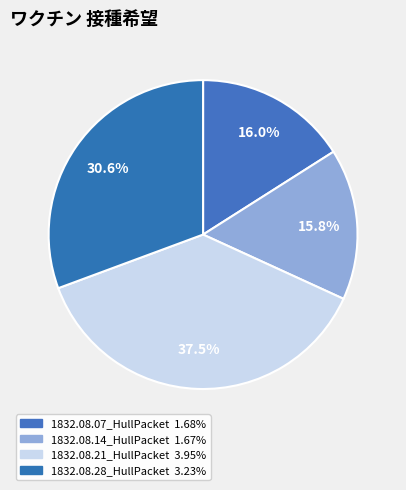

Rank the categories by value from lowest to highest.

1832.08.14_HullPacket, 1832.08.07_HullPacket, 1832.08.28_HullPacket, 1832.08.21_HullPacket